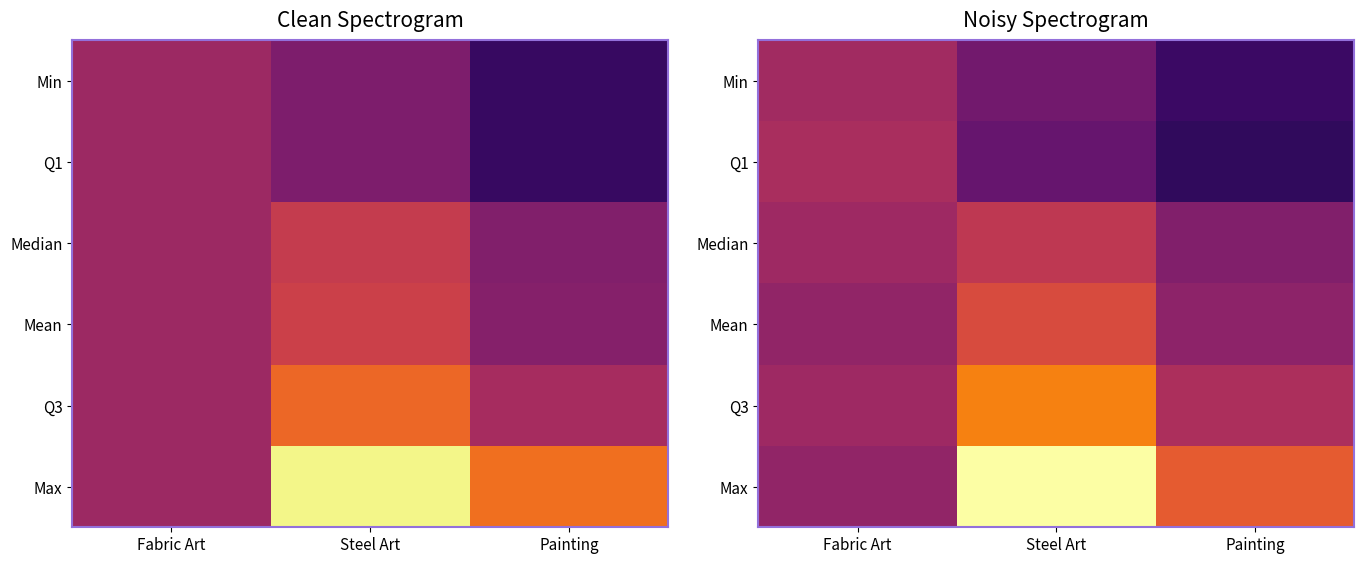

List the labels in order of Min value, largest first.

Fabric Art, Steel Art, Painting